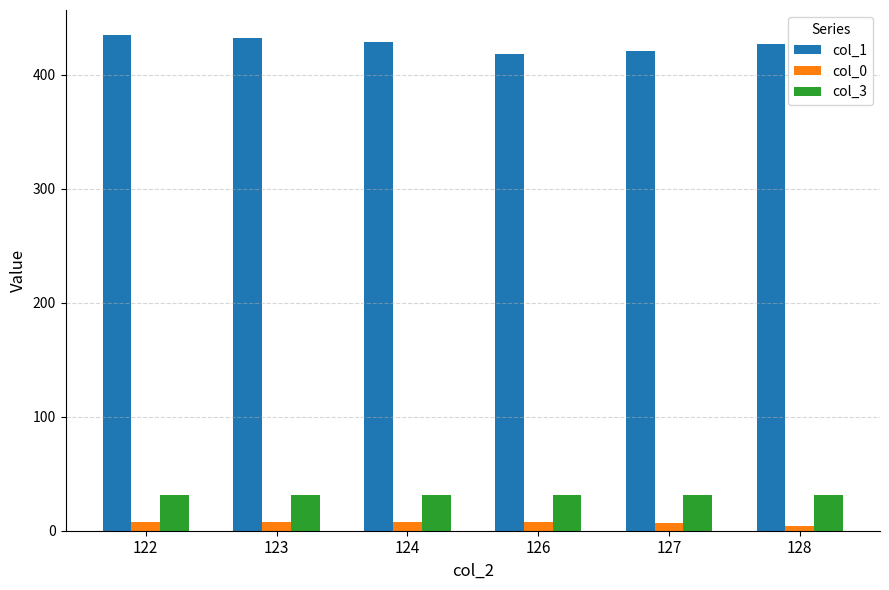

What is the sum of the col_1 values at 123 and 127?

853.5